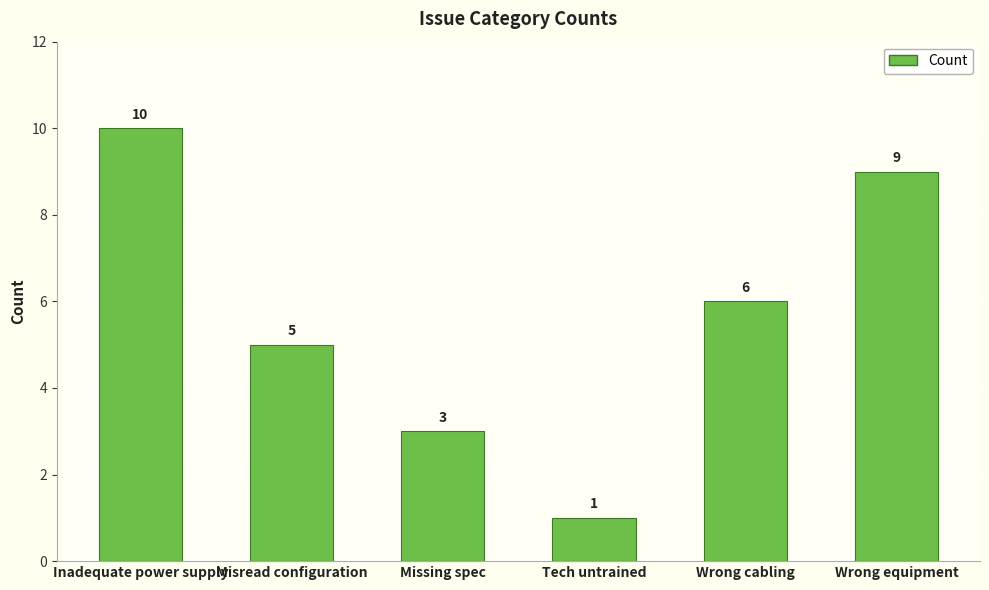

Reading left to right, list all the values displayed in this chart.

10	5	3	1	6	9